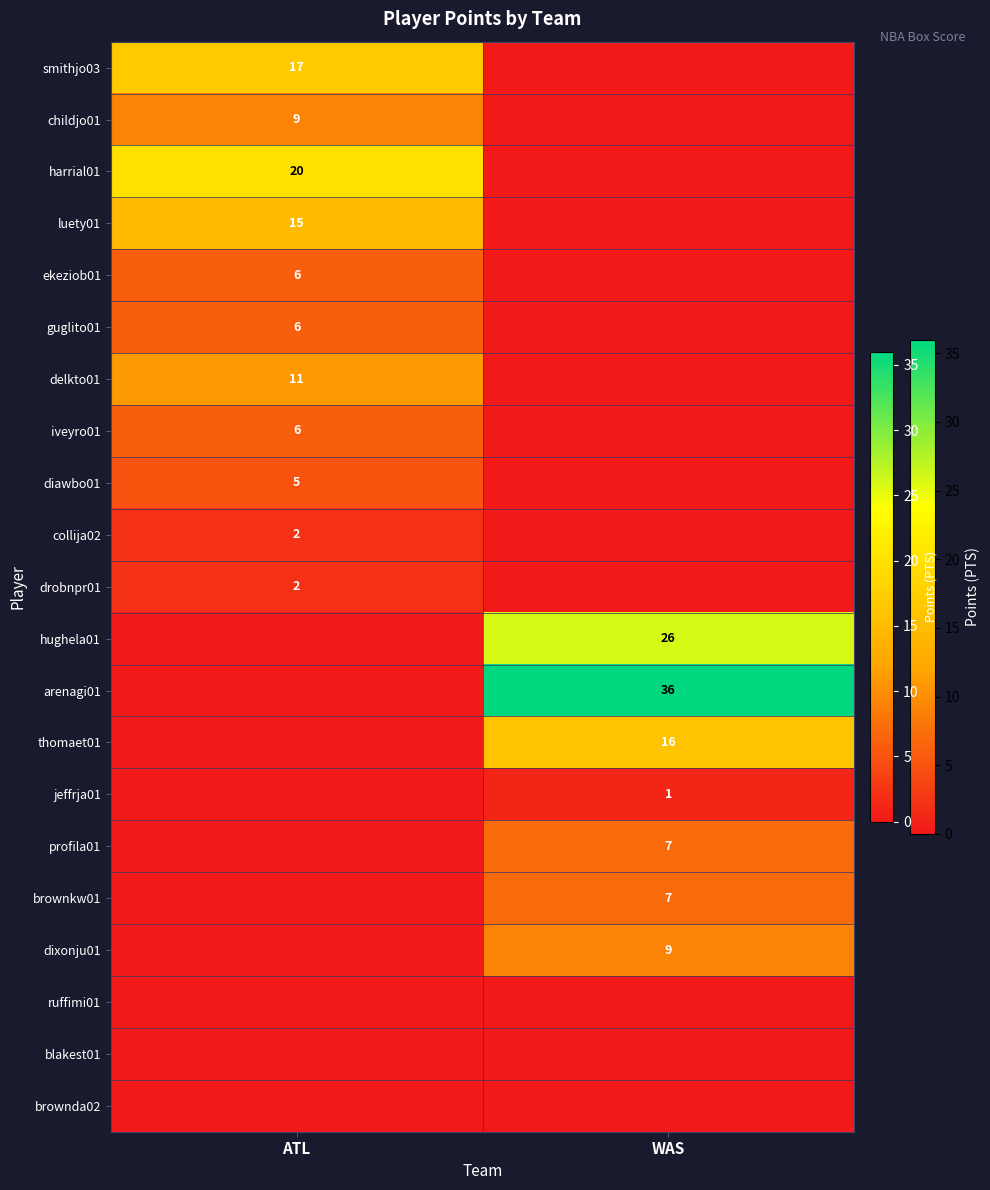

The value of childjo01 at ATL is 9. True or false?

True